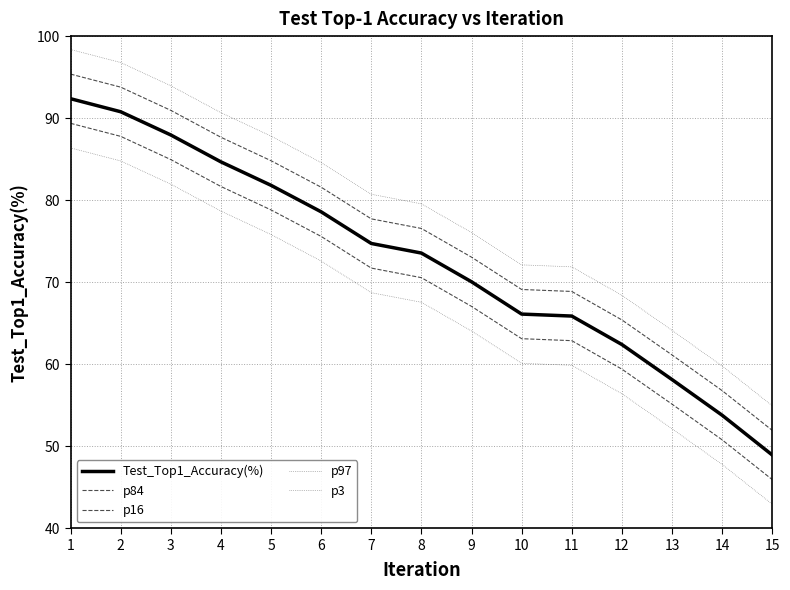

Reading left to right, transcribe all the data shown in this chart.

Test_Top1_Accuracy(%): 92.4	90.8	88.0	84.7	81.8	78.6	74.7	73.5	70.0	66.1	65.9	62.4	58.1	53.8	48.9
p84: 95.4	93.8	91.0	87.7	84.8	81.6	77.7	76.5	73.0	69.1	68.9	65.4	61.1	56.8	51.9
p16: 89.4	87.8	85.0	81.7	78.8	75.6	71.7	70.5	67.0	63.1	62.9	59.4	55.1	50.8	45.9
p97: 98.4	96.8	94.0	90.7	87.8	84.6	80.7	79.5	76.0	72.1	71.9	68.4	64.1	59.8	54.9
p3: 86.4	84.8	82.0	78.7	75.8	72.6	68.7	67.5	64.0	60.1	59.9	56.4	52.1	47.8	42.9